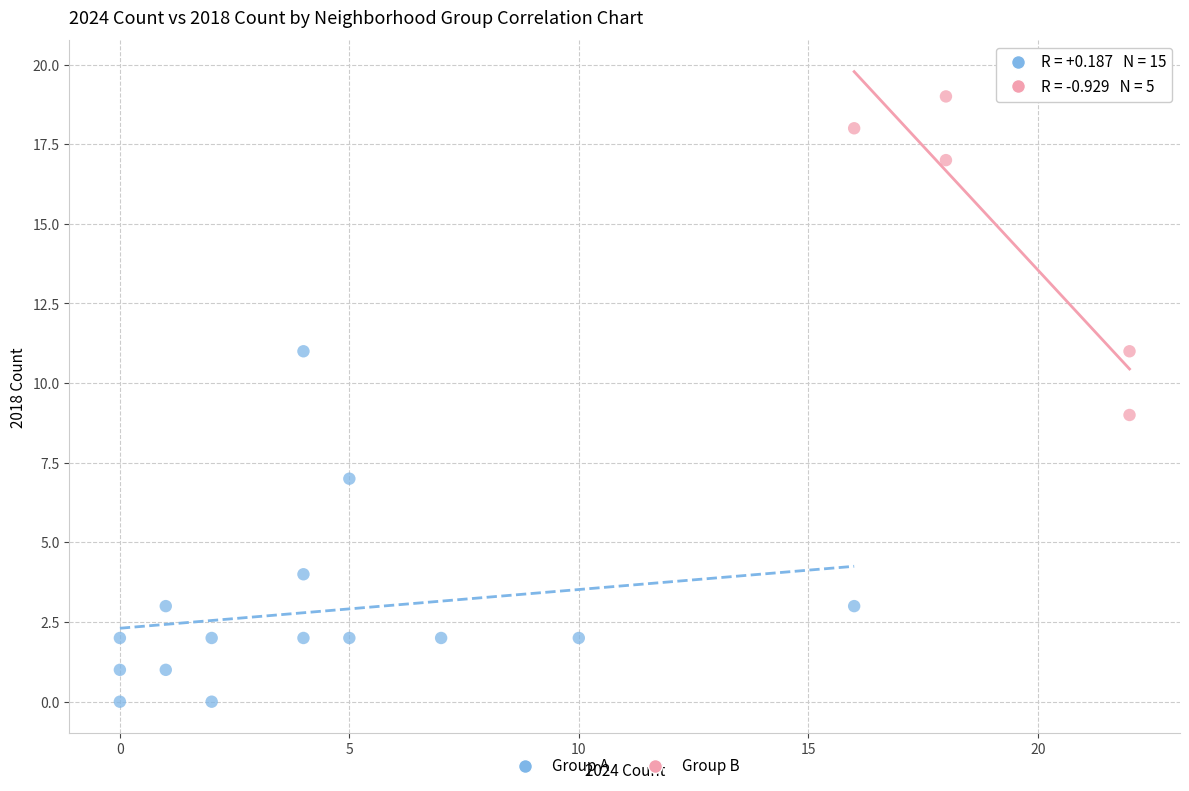

Which series contains the highest Y value?

Group B